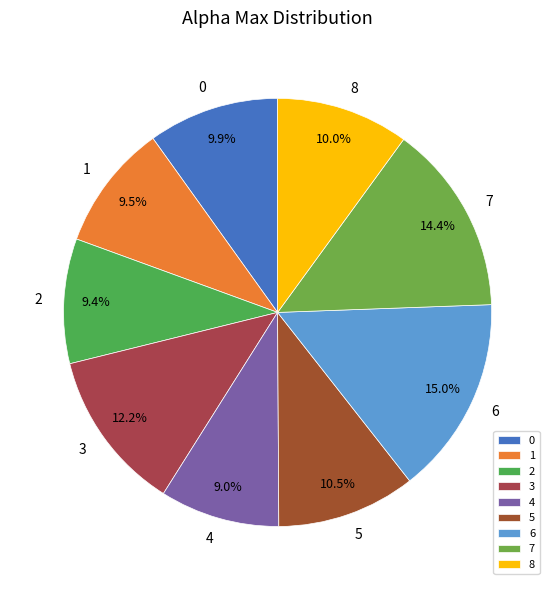

How much of the chart is everything except 3?

87.8%